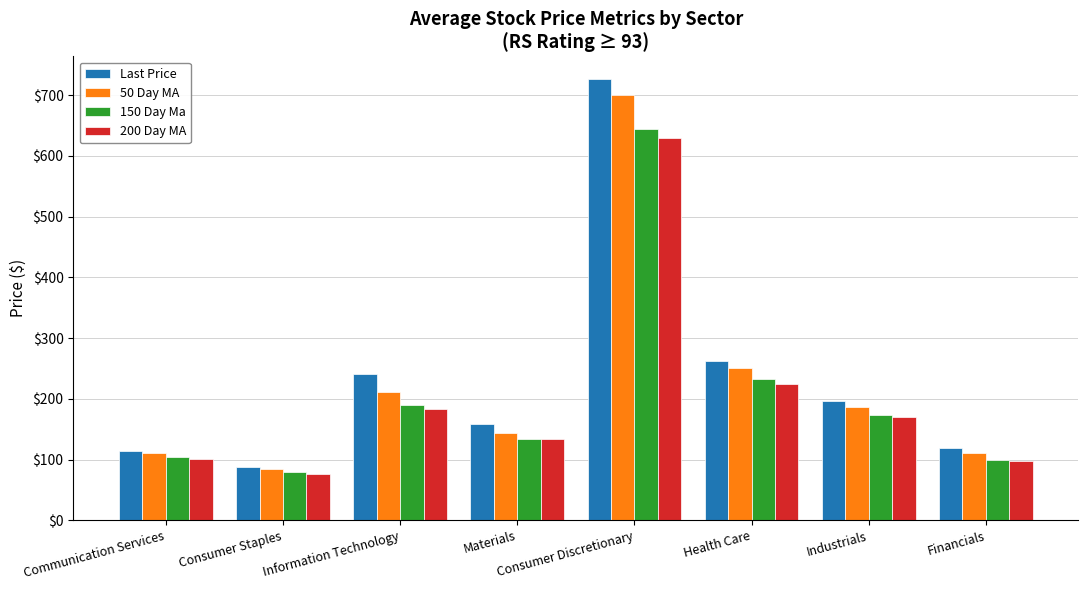

What is the minimum value for 50 Day MA?

83.7